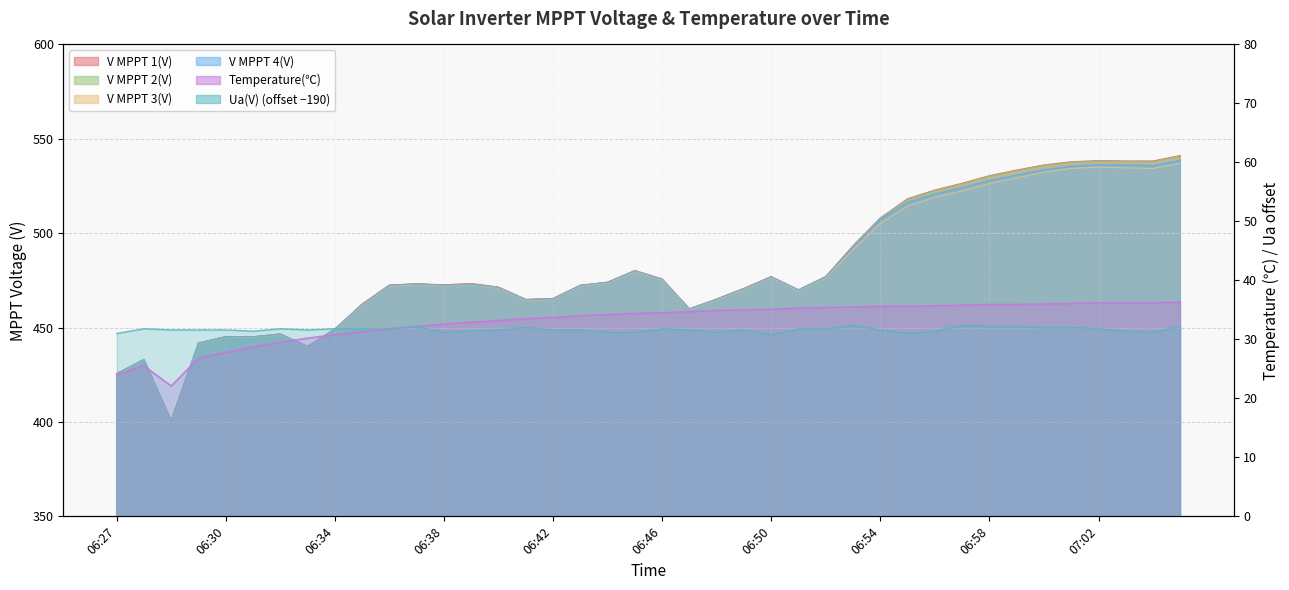

Which series changed the most between 06:29 and 06:39?

V MPPT 1(V)